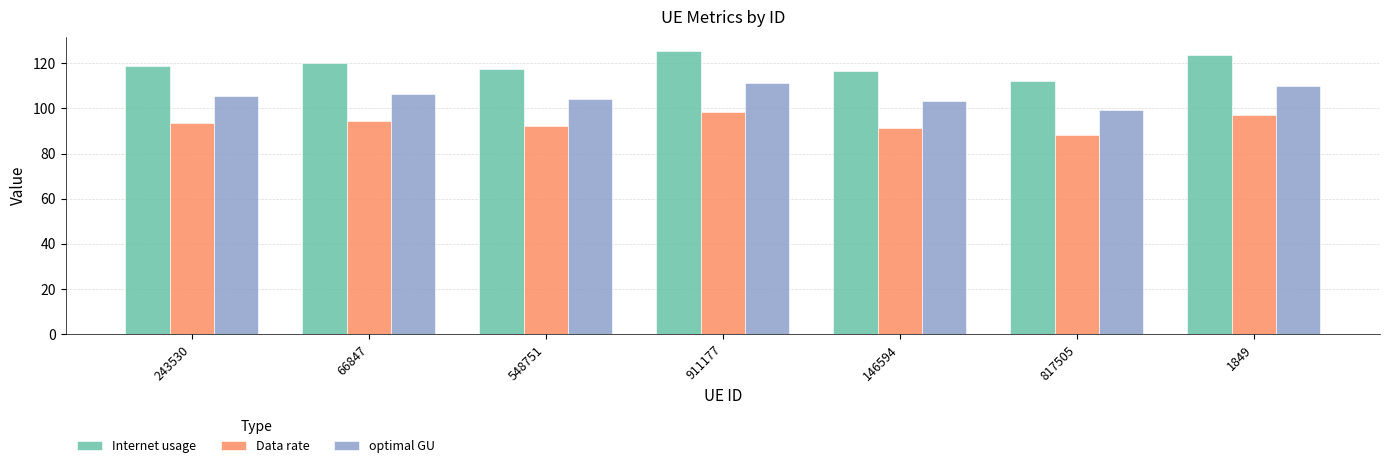

At how many categories does at least one series exceed 93?

7